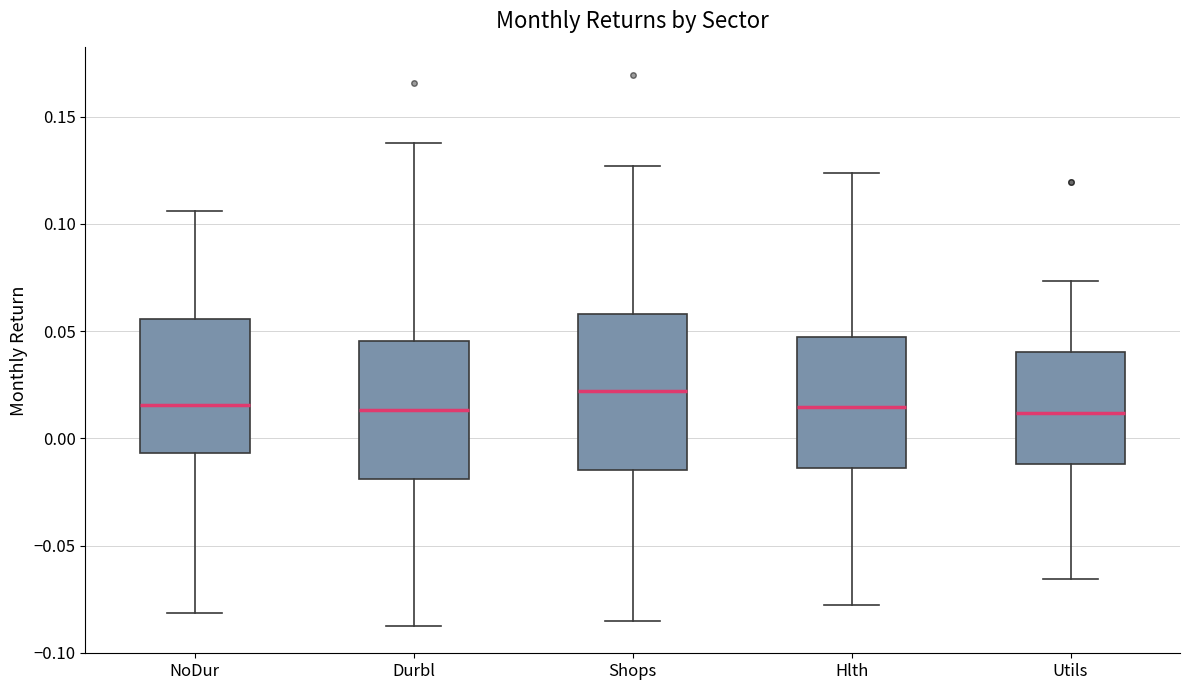

Which box is the tallest, from its lower edge to its upper edge?

Shops